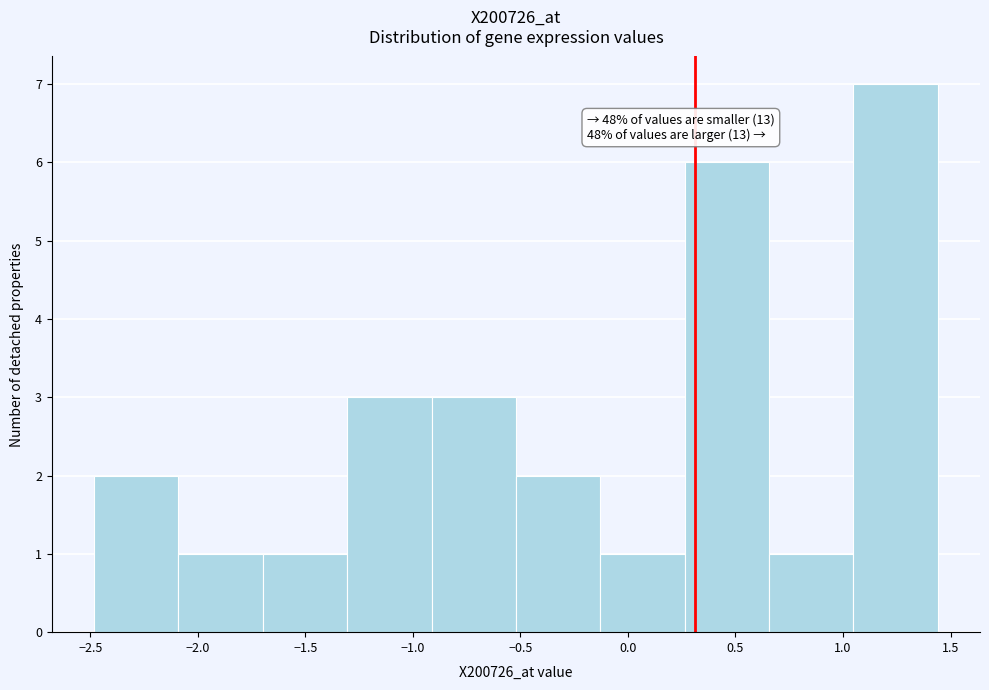

Over which range of the x-axis is the bar tallest?

1.05 to 1.45